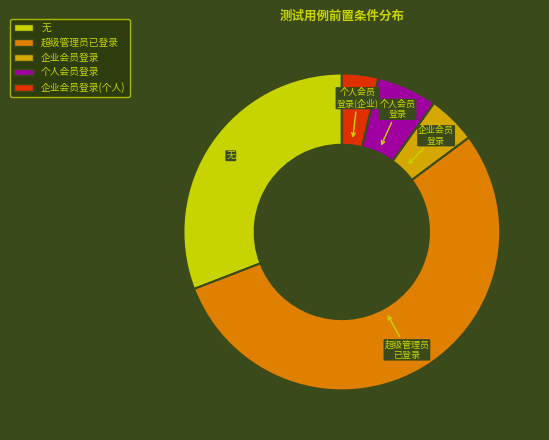

Between 企业会员登录(个人) and 无, which is larger?

无